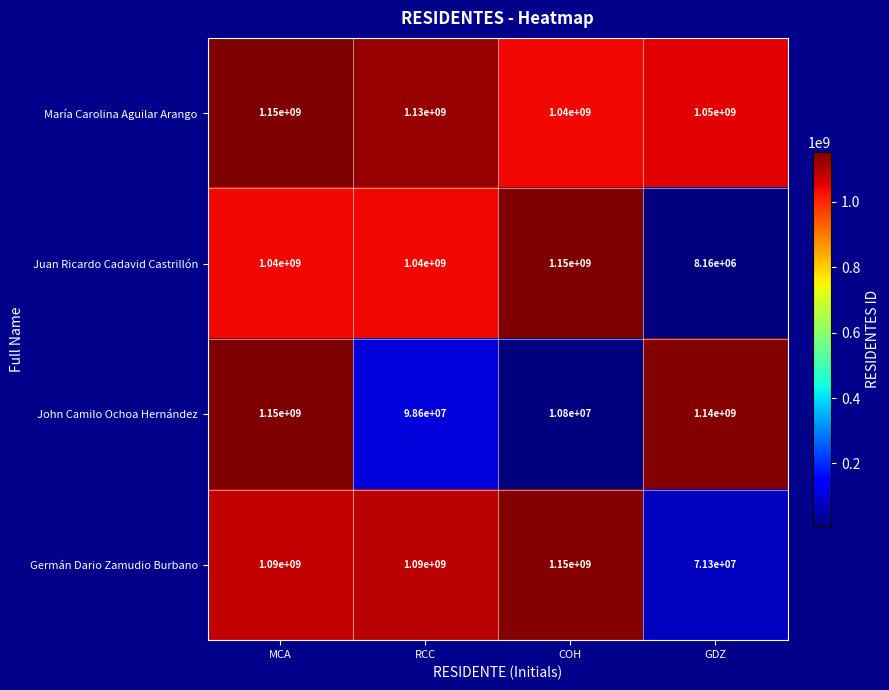

How many data points in María Carolina Aguilar Arango are less than 1130000000?

2